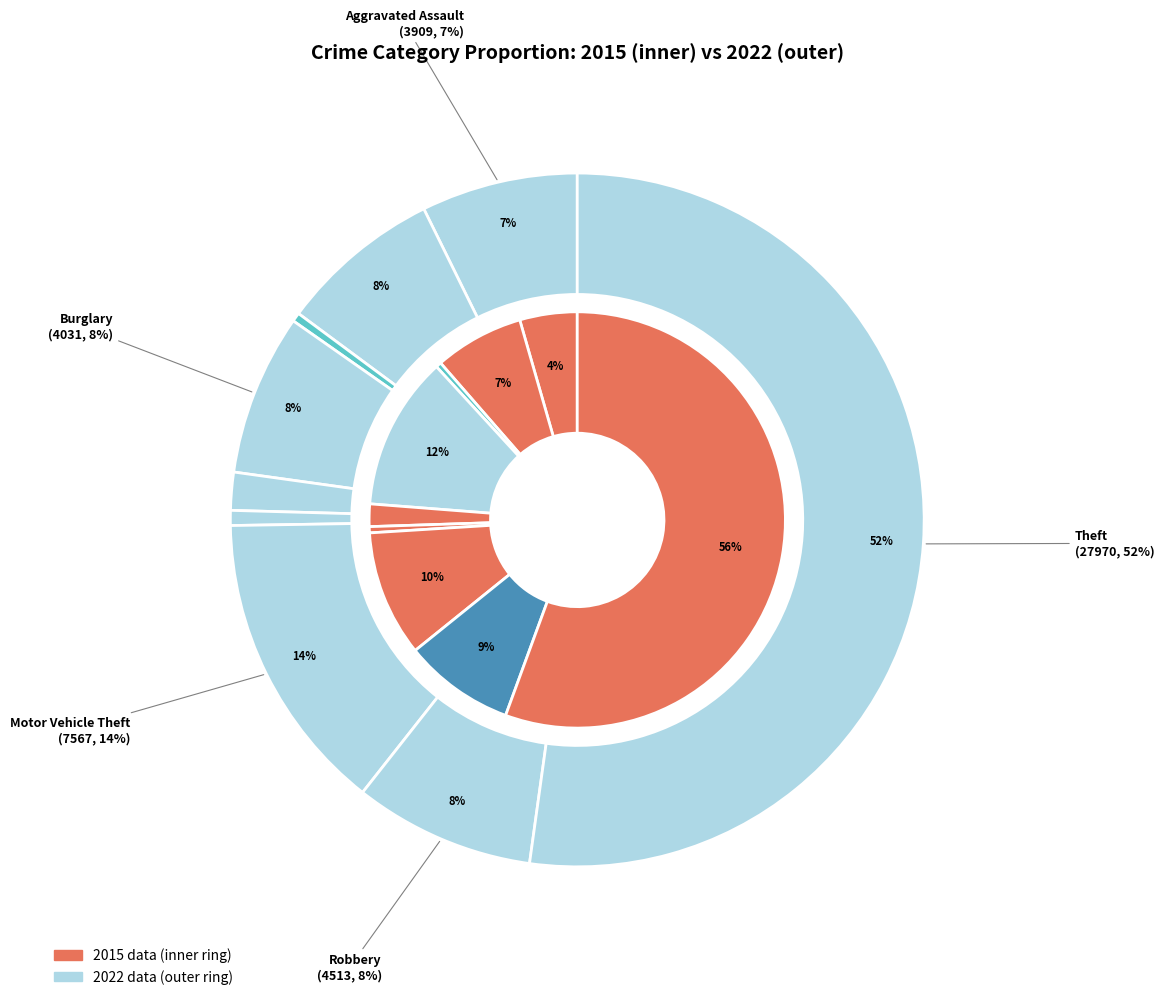

What is the total percentage of 7 and 4?

10.4%